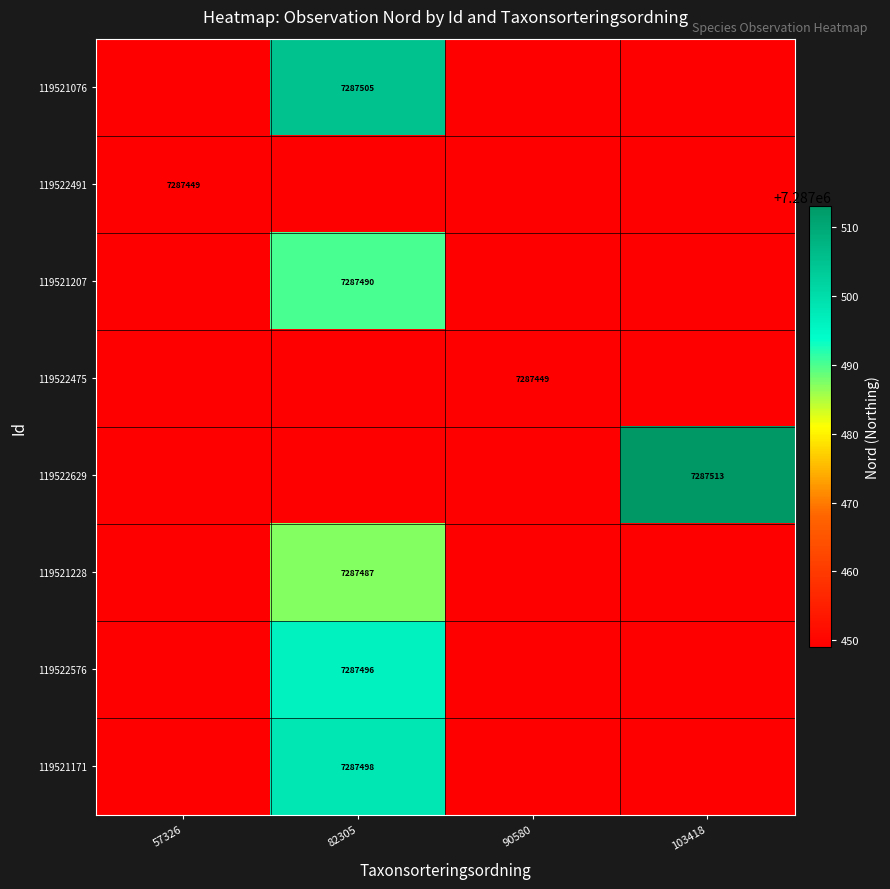

The value of 119521171 at 82305 is 7287498. True or false?

True